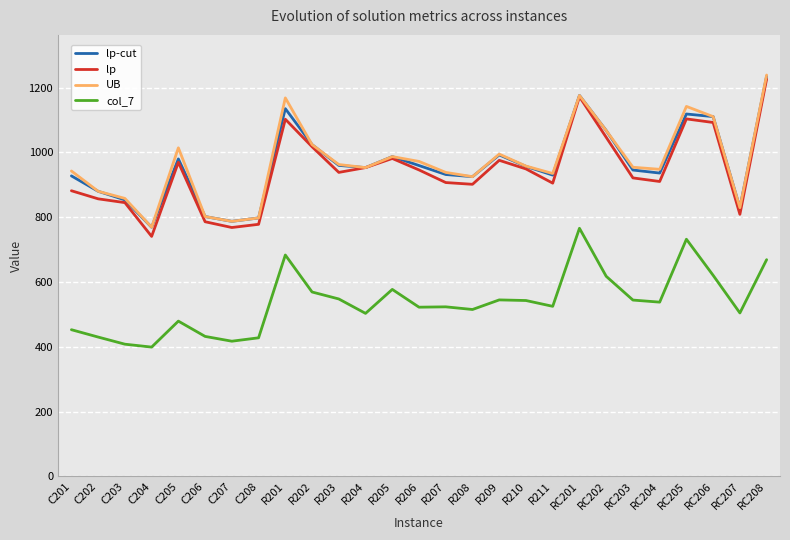

Which series changed the most between C205 and R208?

UB